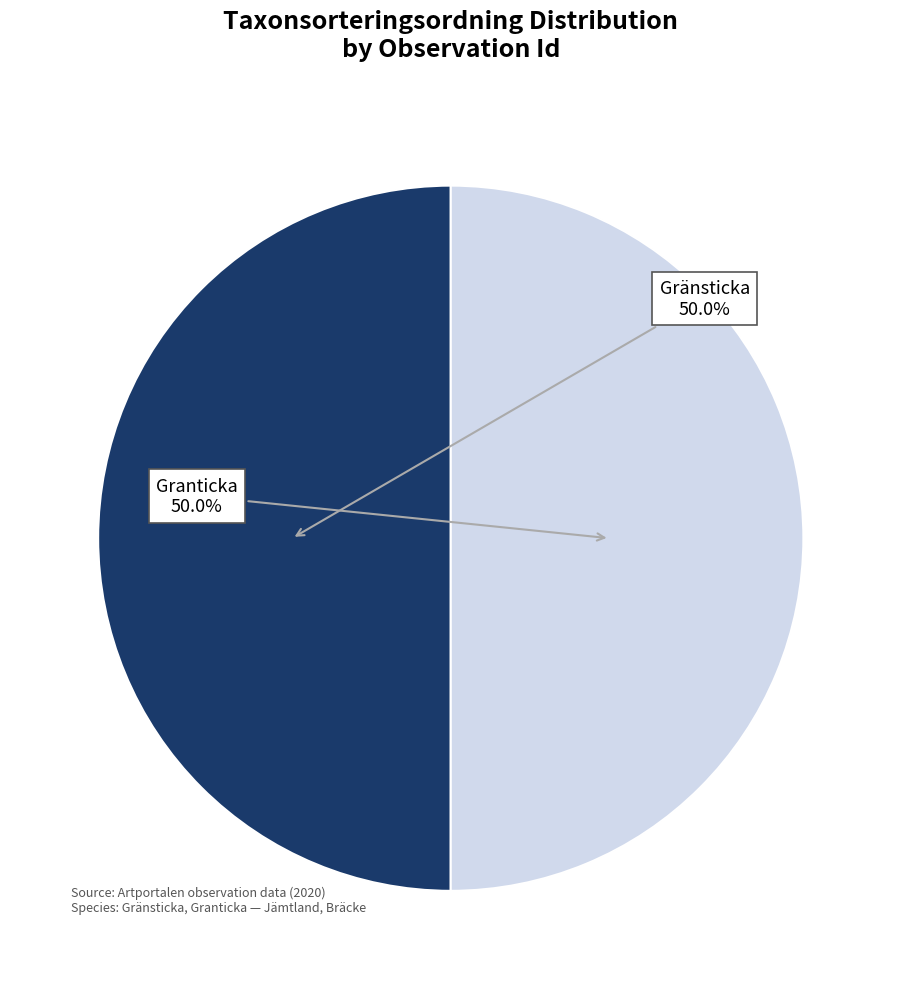

How many slices are in this pie chart?

2